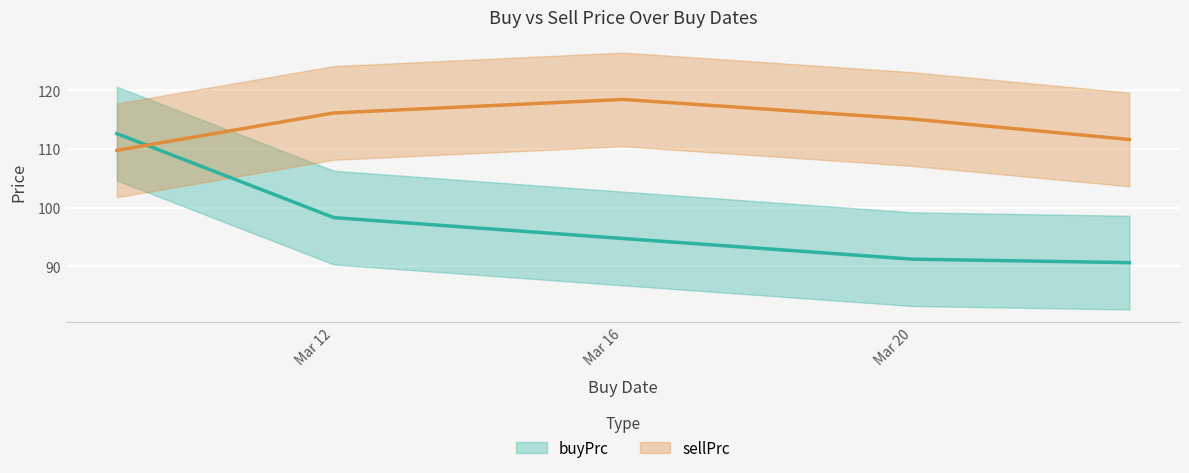

Read the buyPrc value at 2020-03-23.

90.6